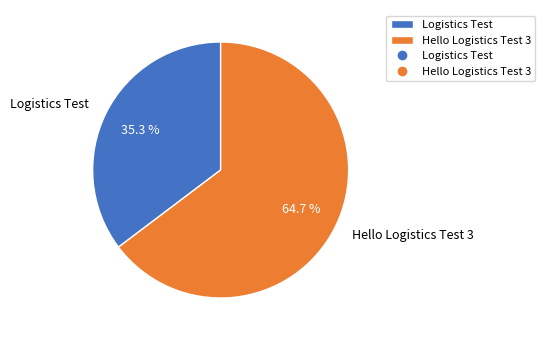

Count the number of slices in the pie.

2